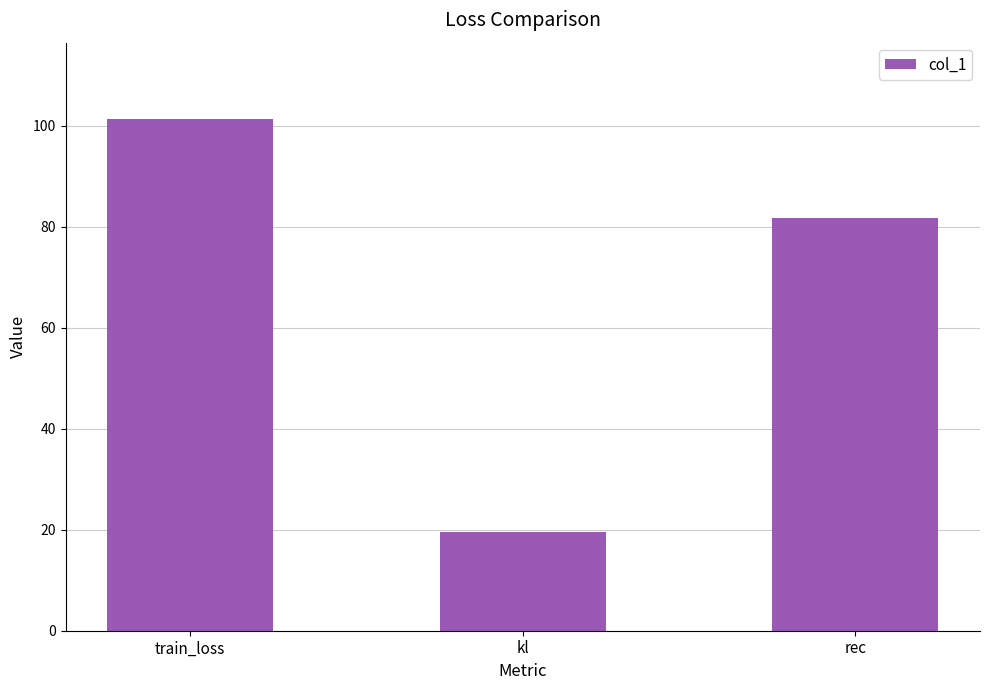

What is the maximum value shown in the chart?

101.2